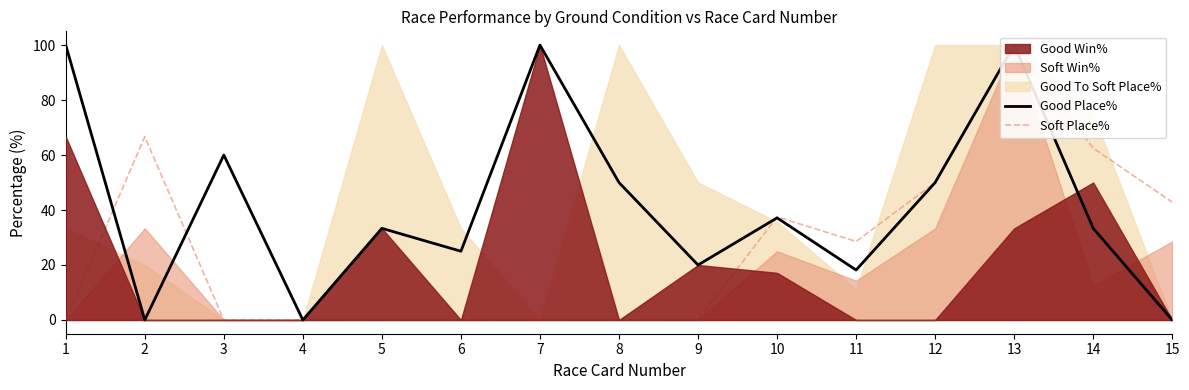

Which series changed the most between 6 and 11?

Soft Place%